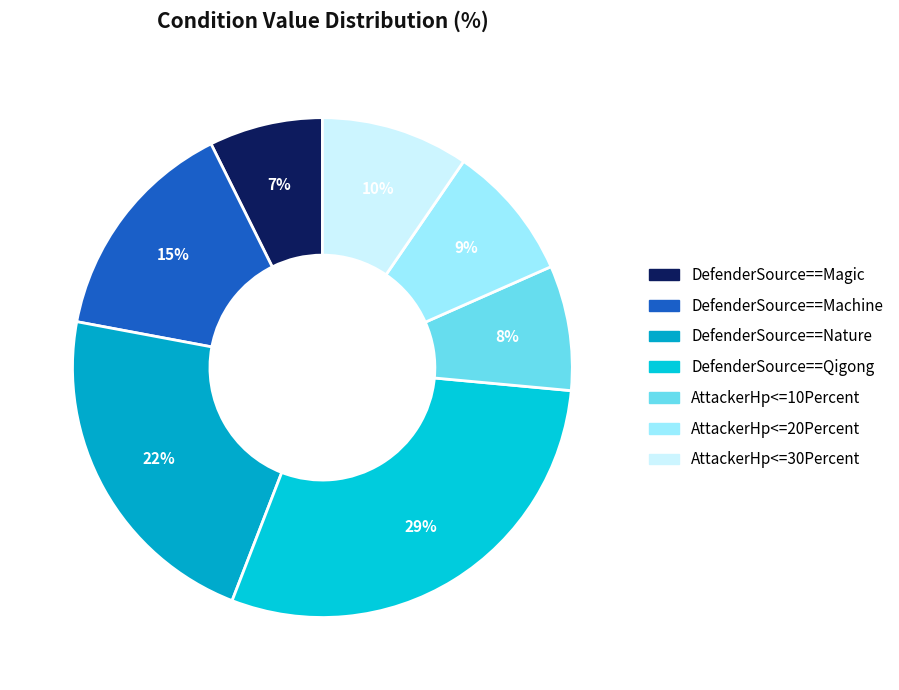

To the nearest percent, what is the average slice percentage?

14%